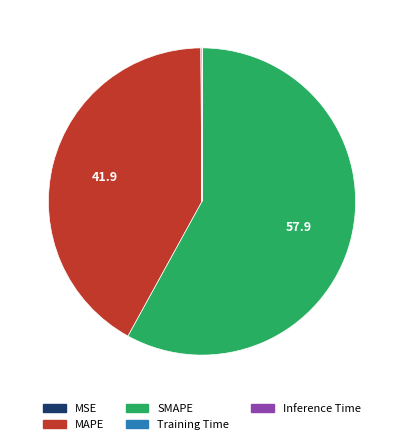

Combined, do SMAPE and MAPE account for over 50%?

Yes